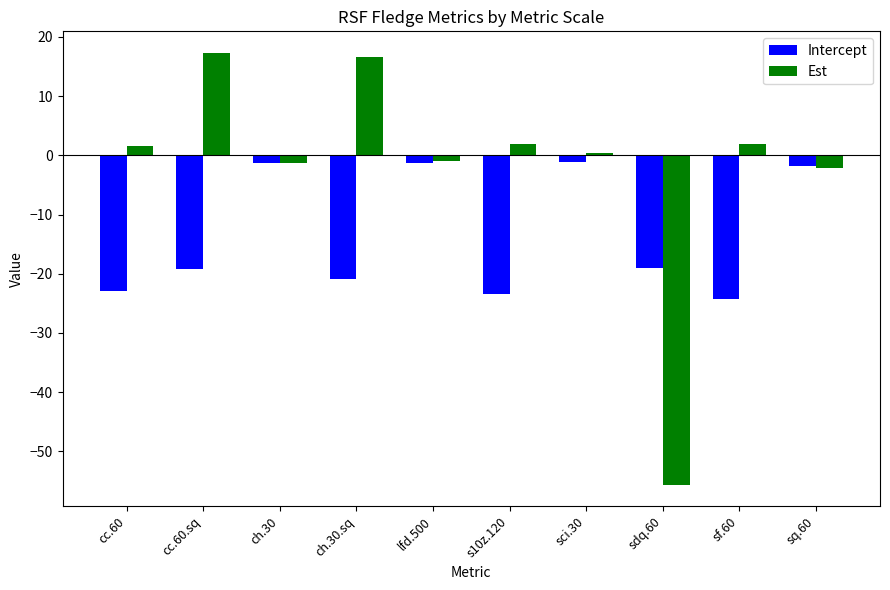

What is the maximum value for Intercept?

-1.1